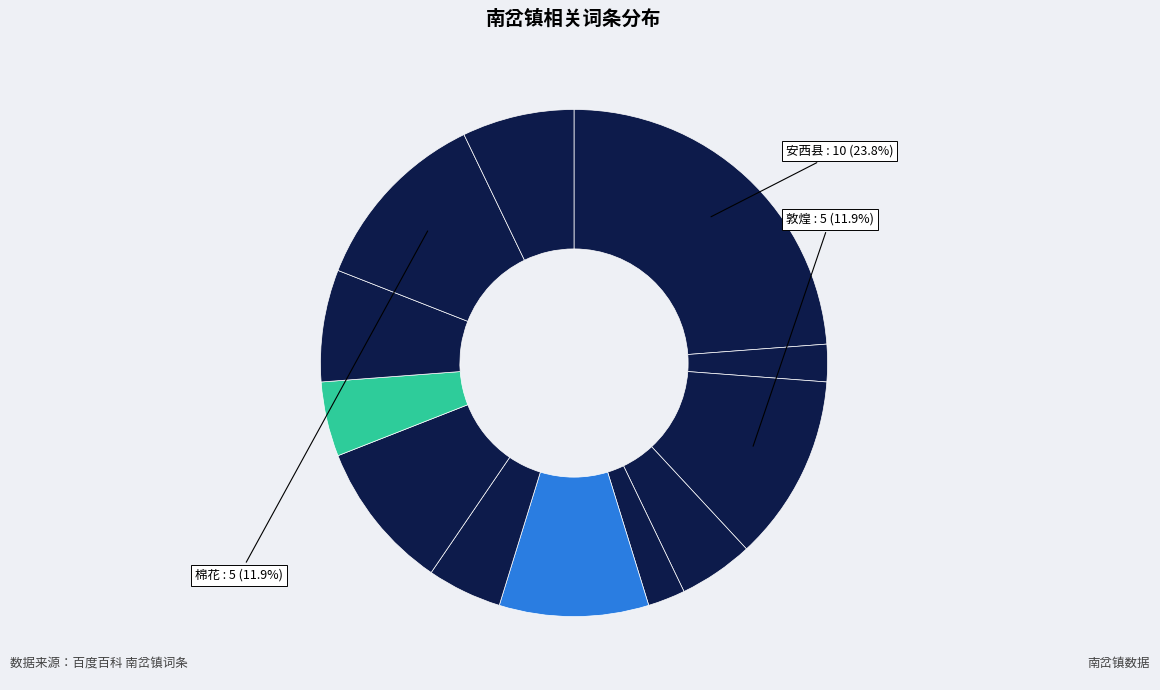

To the nearest percent, what is the difference between the largest and smallest slice percentages?

21%